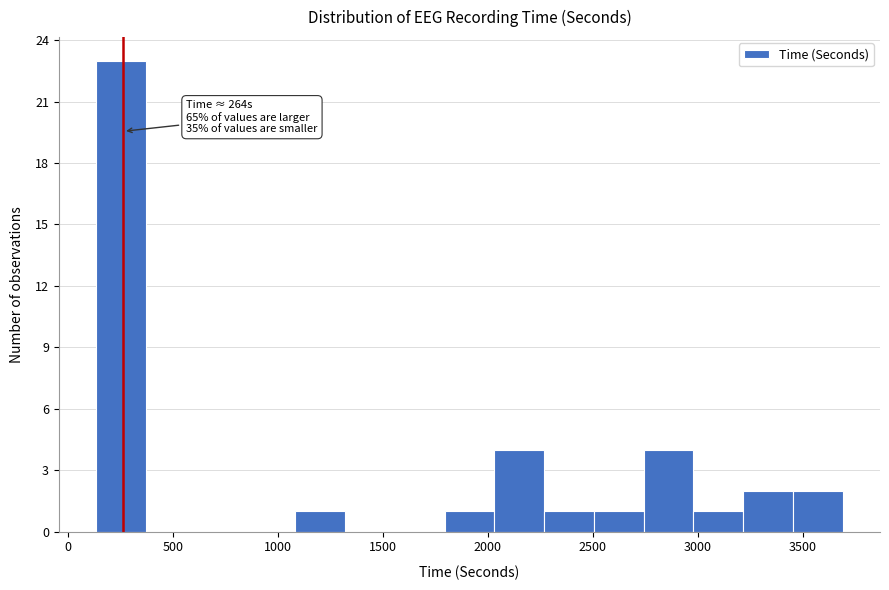

Over which range of the x-axis is the bar tallest?

150 to 350